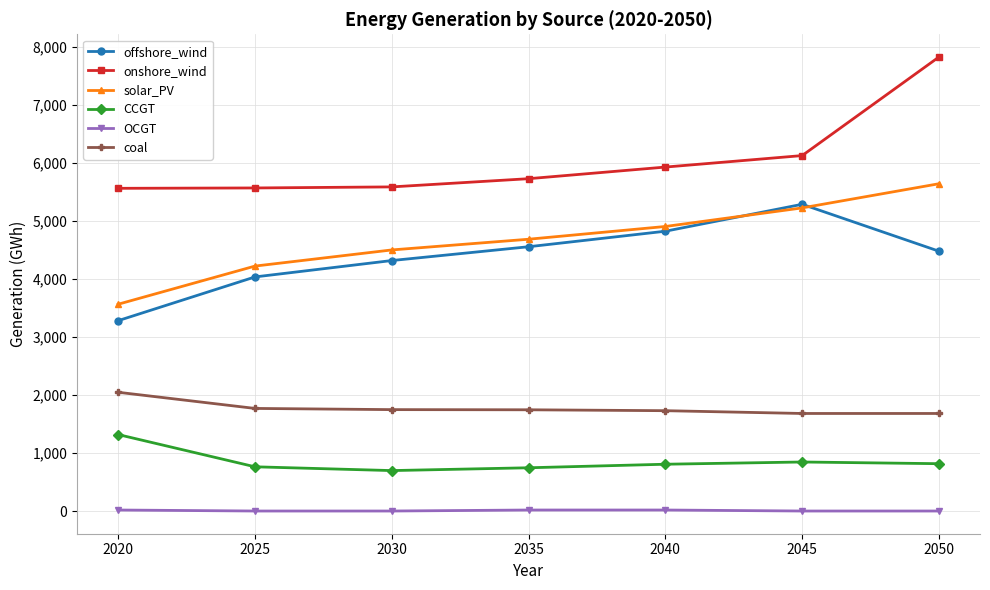

What is the difference between the maximum and minimum values in the OCGT series?

17.3